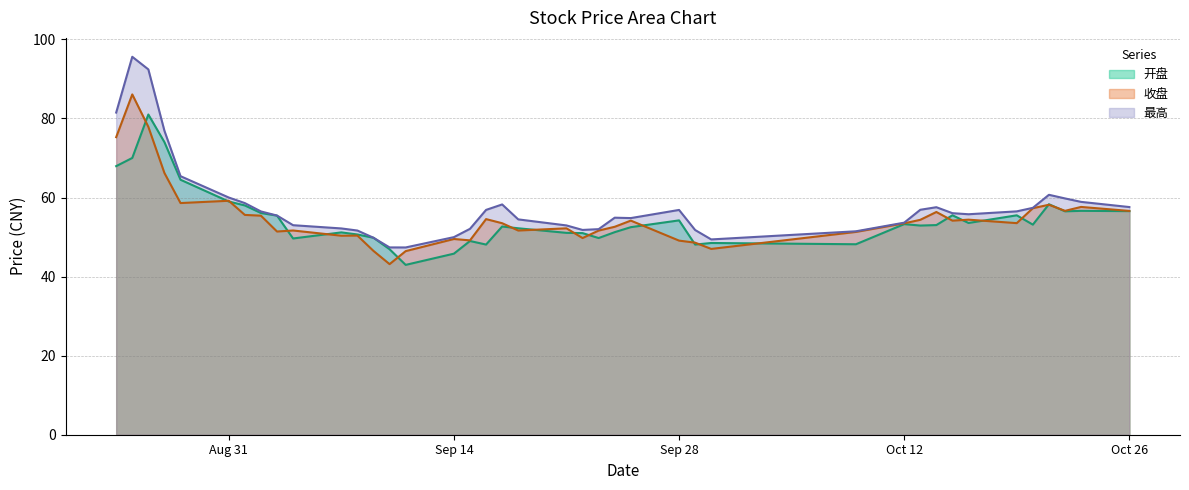

Is it true that 收盘 equals 53.5 at 2020-10-19?

True